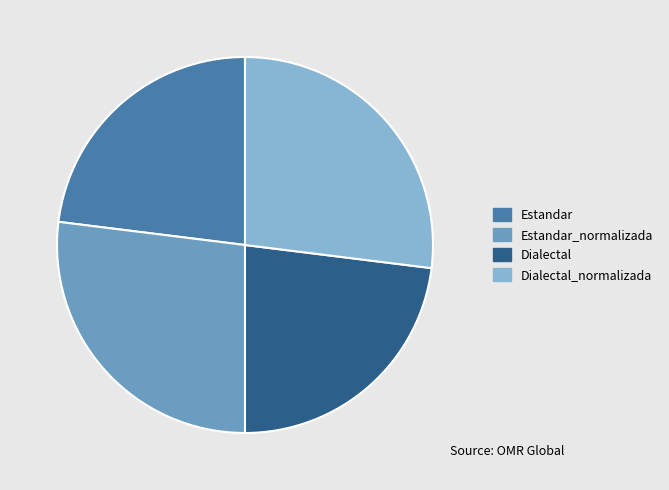

Does any single category account for the majority?

No